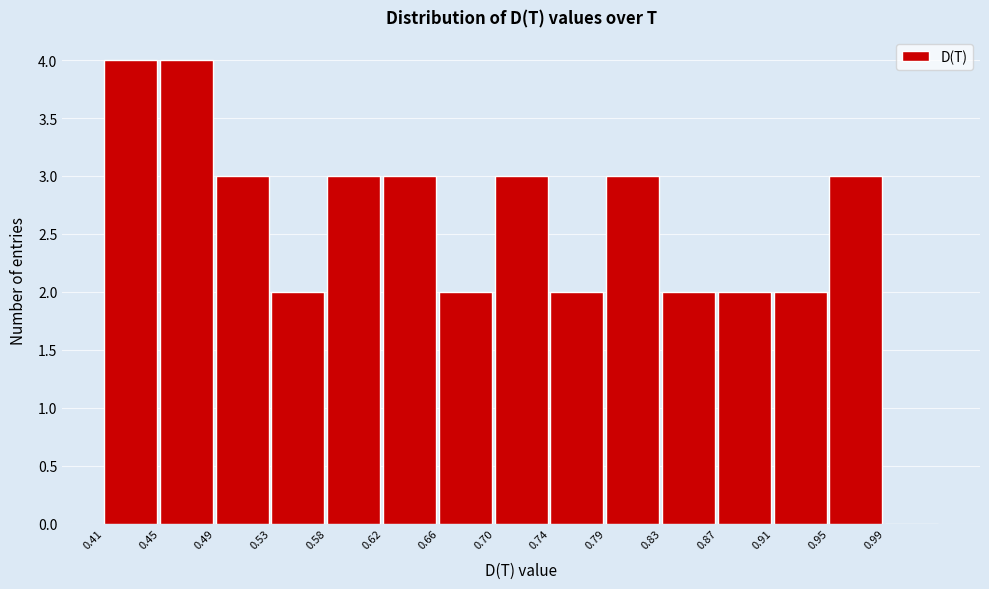

Reading left to right, list every bar in this chart as the range it spans on the x-axis followed by its height. Neither the bar edges nor the heights are printed on the chart, so give them approximately, as read against the axes.

0.410 to 0.450: 4
0.450 to 0.490: 4
0.490 to 0.535: 3
0.535 to 0.575: 2
0.575 to 0.620: 3
0.620 to 0.660: 3
0.660 to 0.700: 2
0.700 to 0.745: 3
0.745 to 0.785: 2
0.785 to 0.825: 3
0.825 to 0.870: 2
0.870 to 0.910: 2
0.910 to 0.950: 2
0.950 to 0.995: 3
0.995 to 1.035: 0